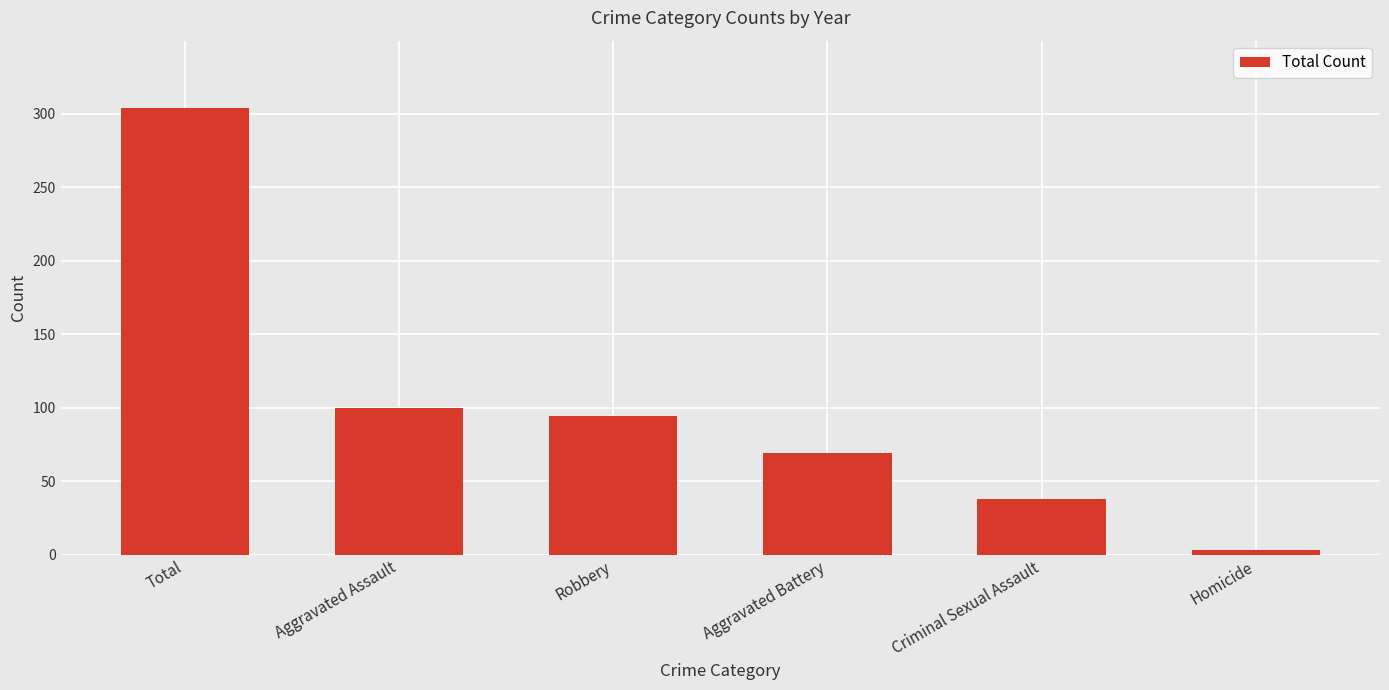

What is the value of the 4th bar from the left?

69